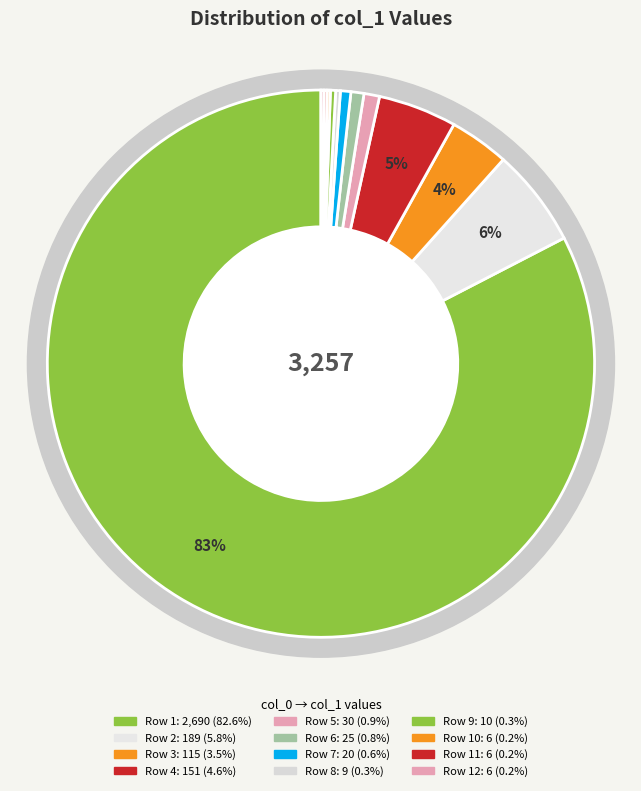

Is it true that 0 is 11% of the pie?

False